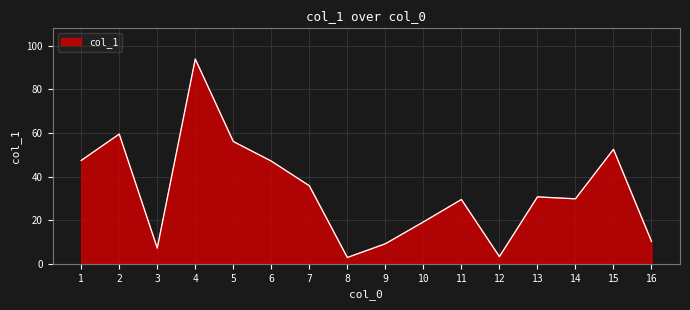

How many interior local peaks (higher than both neighbors) does the data have?

5